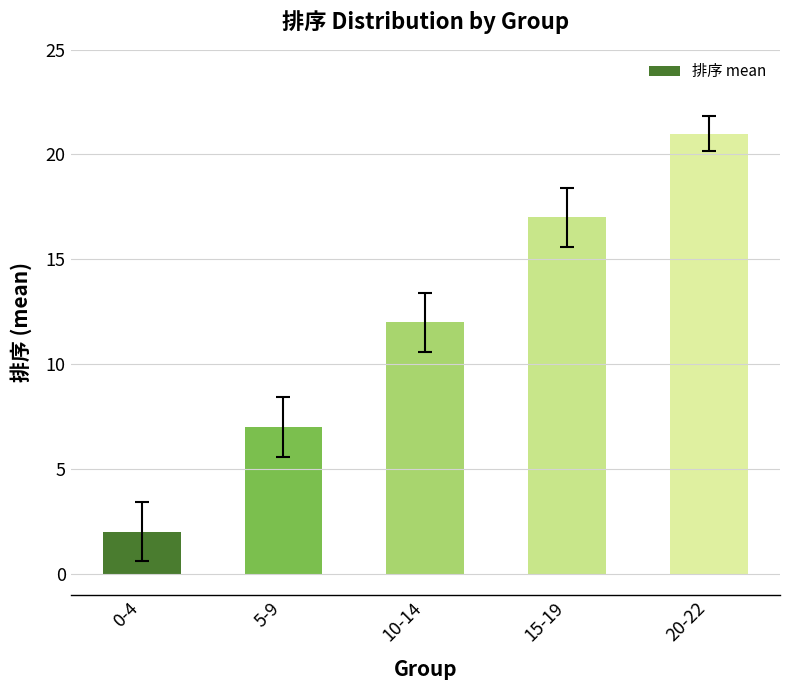

What is the difference between the values at 15-19 and 0-4?

15